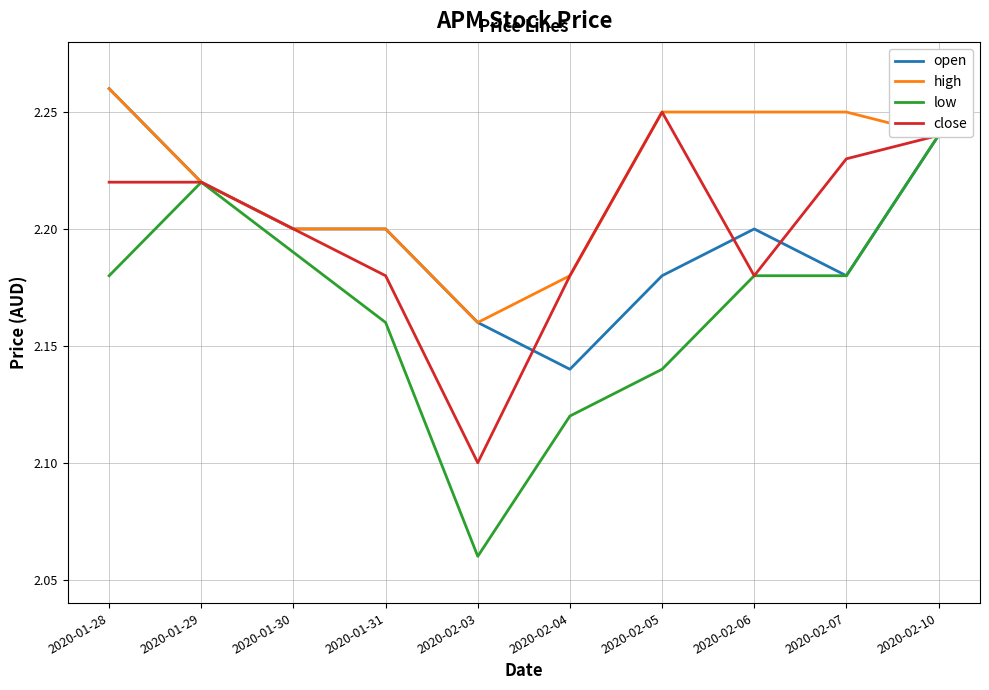

At which label is low closest to 2?

2020-02-03